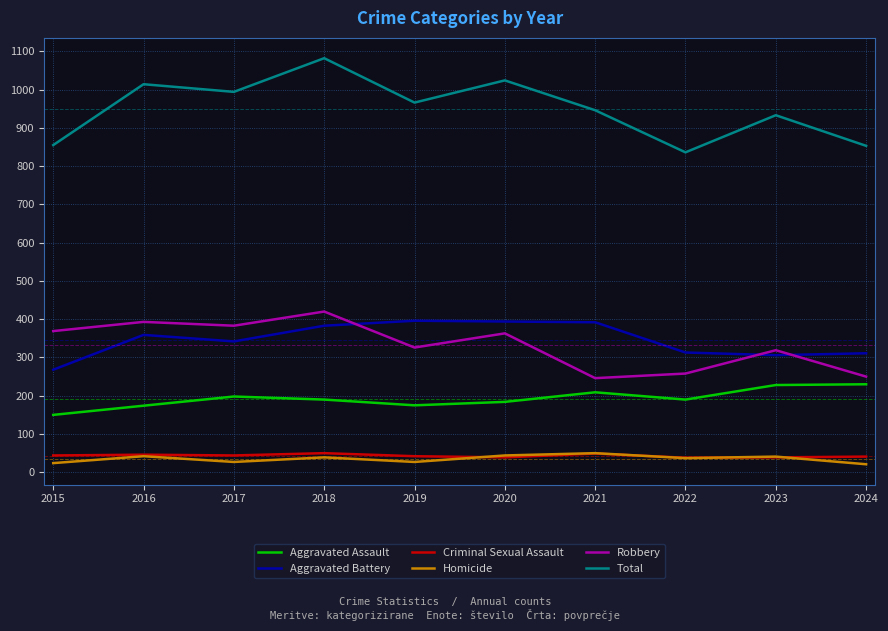

At how many categories does at least one series exceed 501?

10